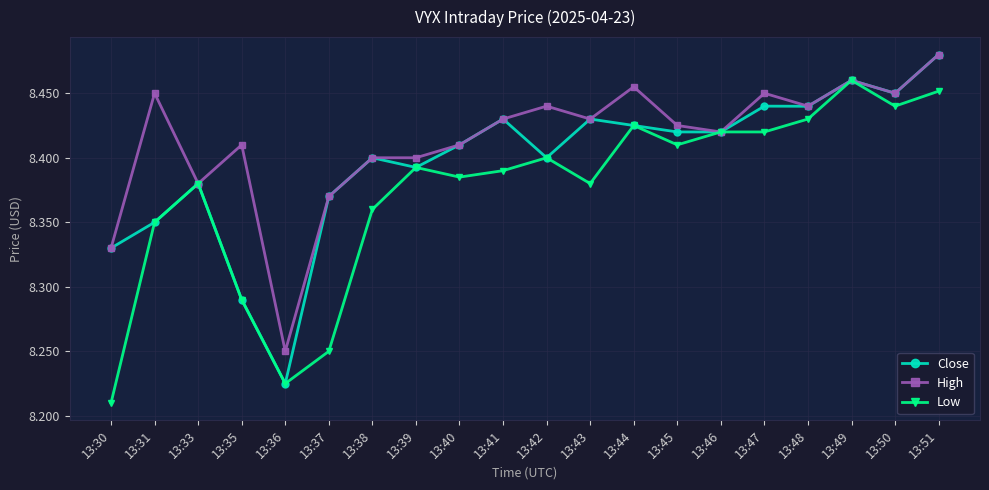

At which category does Close reach its first local peak?

13:33